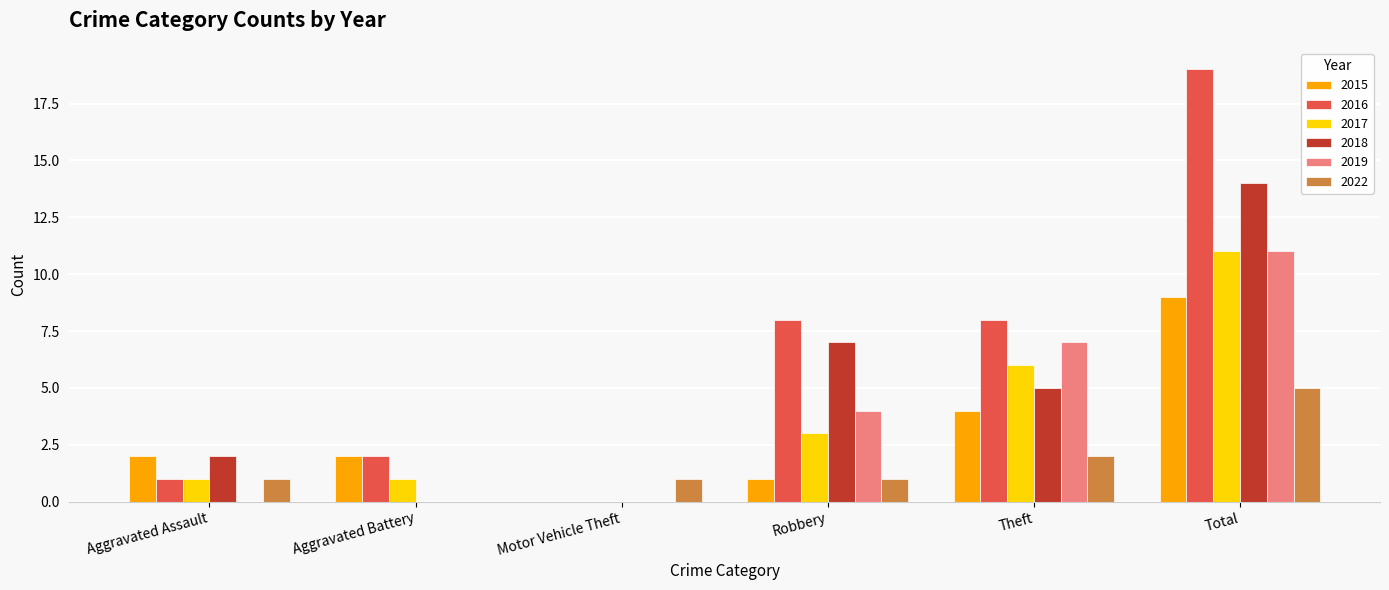

What is the highest value of the 2016 series?

19